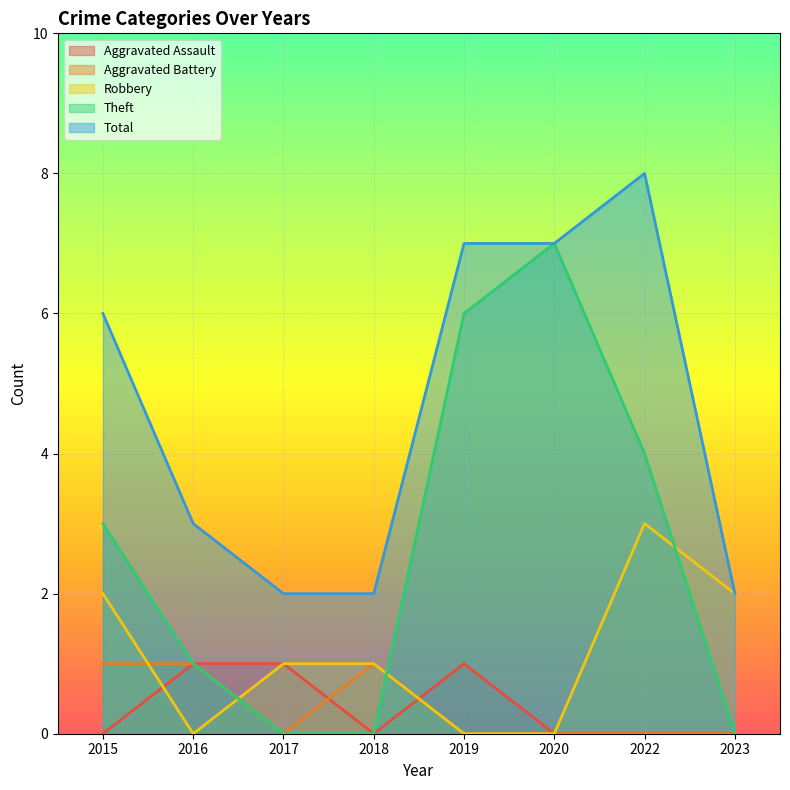

Does the chart display data point markers on the line(s)?

No